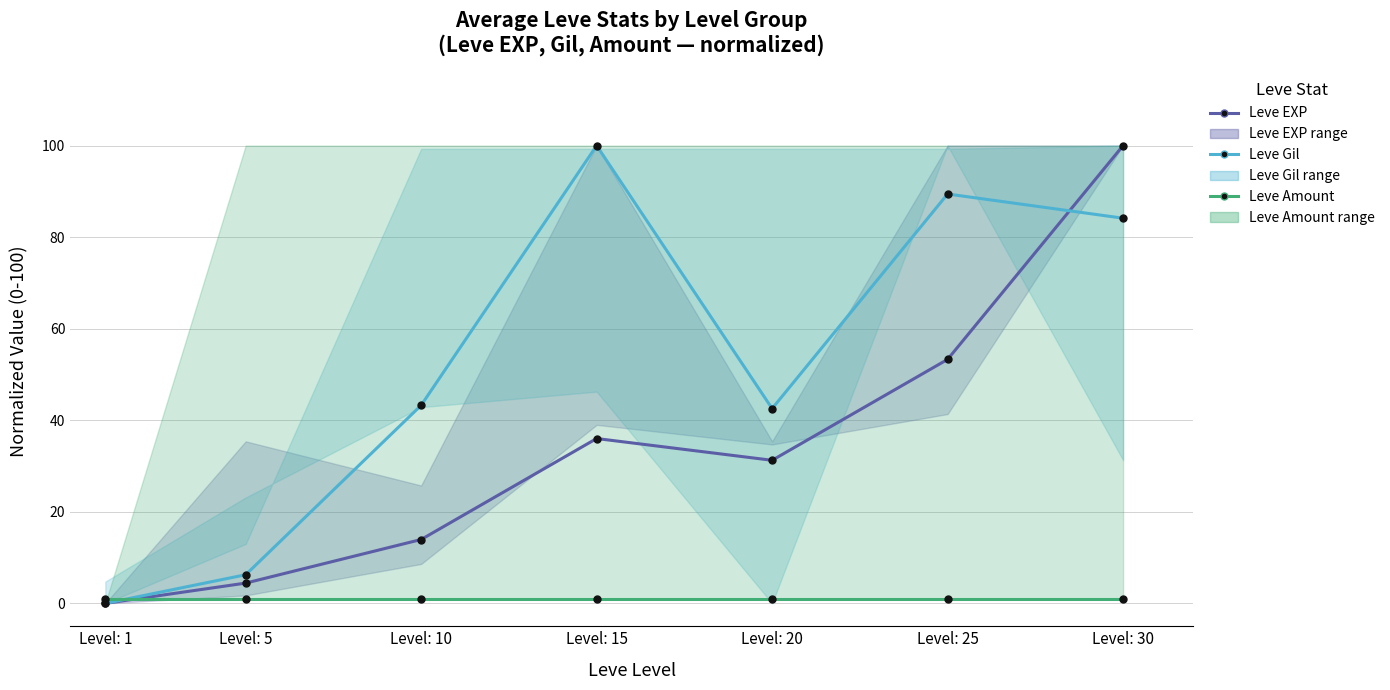

What is the value of the Leve Gil point at the 7th from the left?

84.1